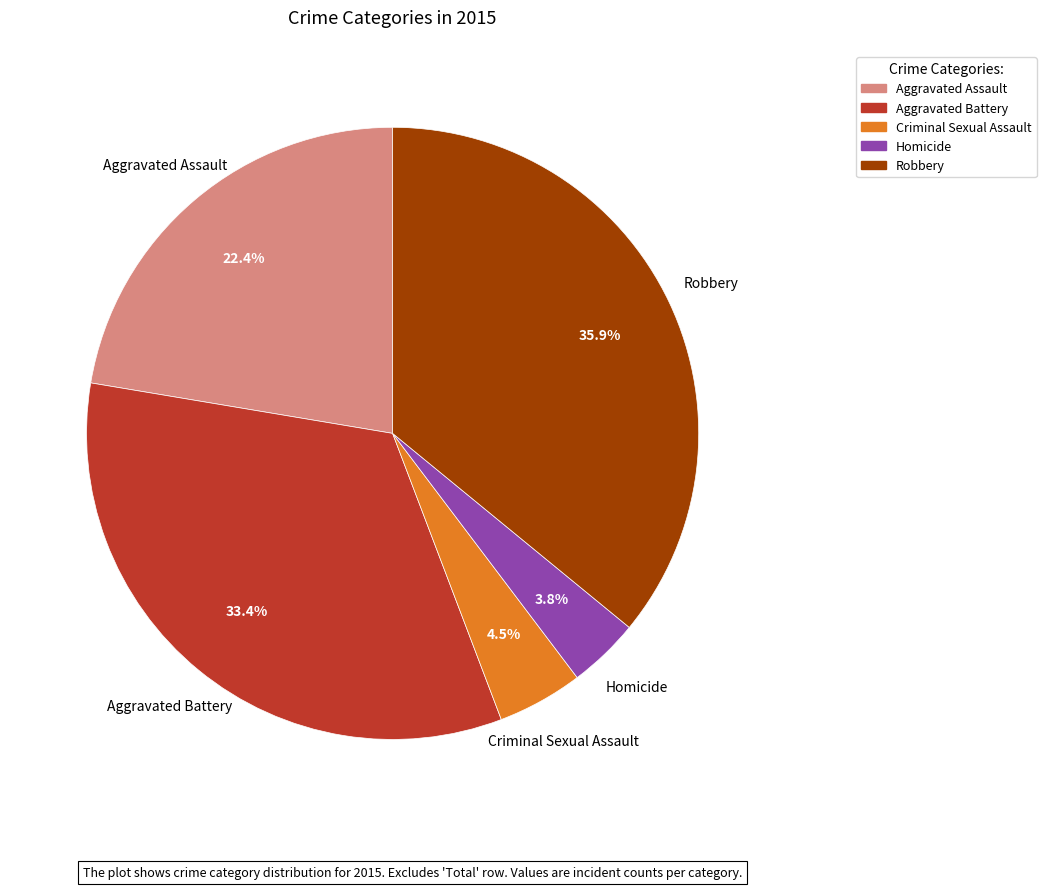

What is the total percentage of Aggravated Assault and Robbery?

58.3%